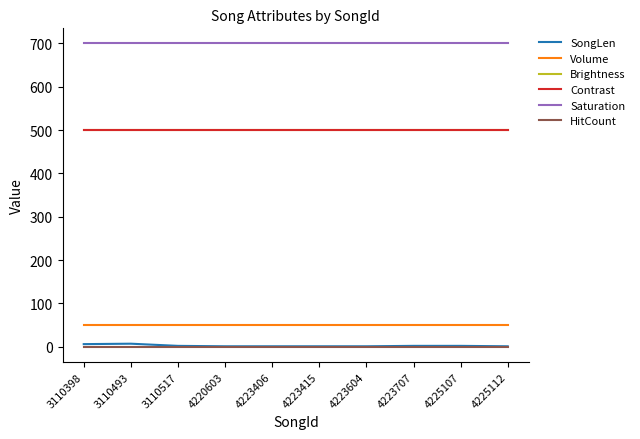

Where is SongLen nearest to the value 4?

3110398